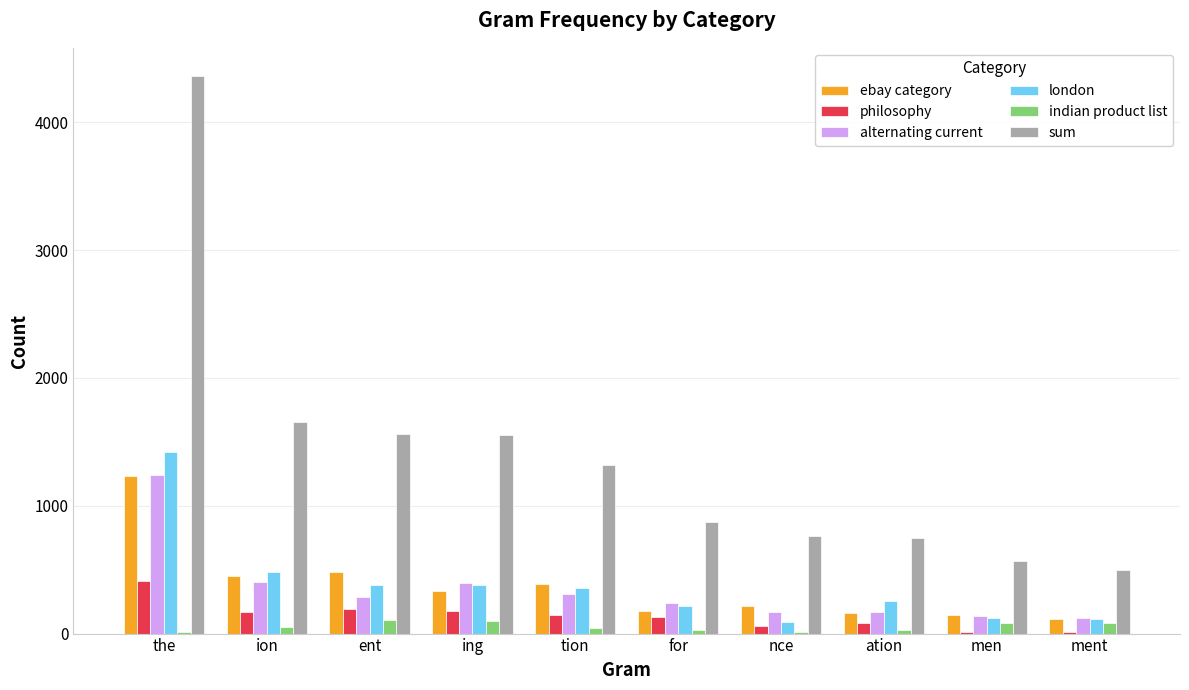

What is the sum of the alternating current values at nce and for?

410